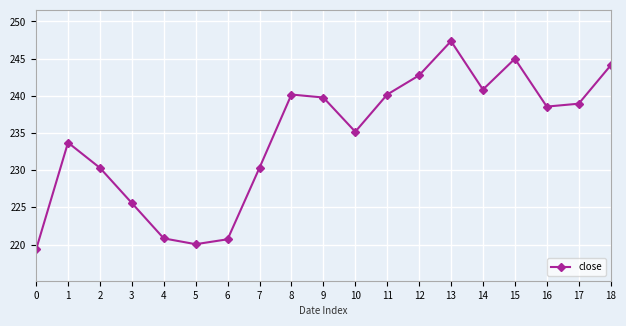

How many data points are less than 238?

9